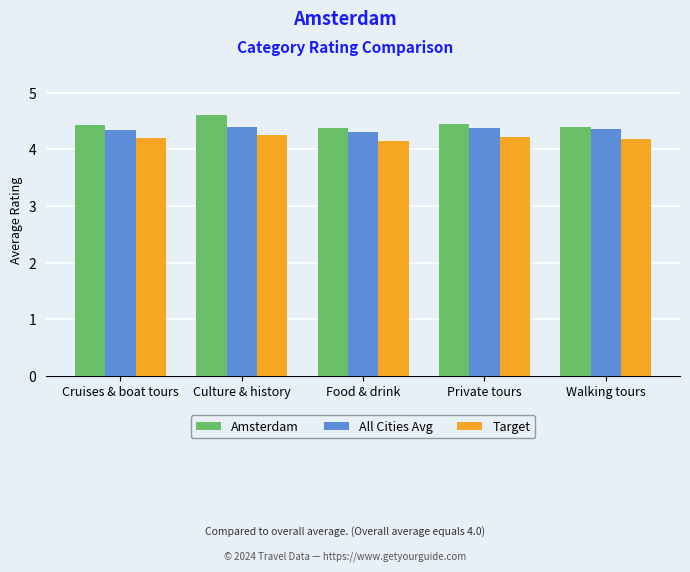

At how many categories does at least one series exceed 4?

5